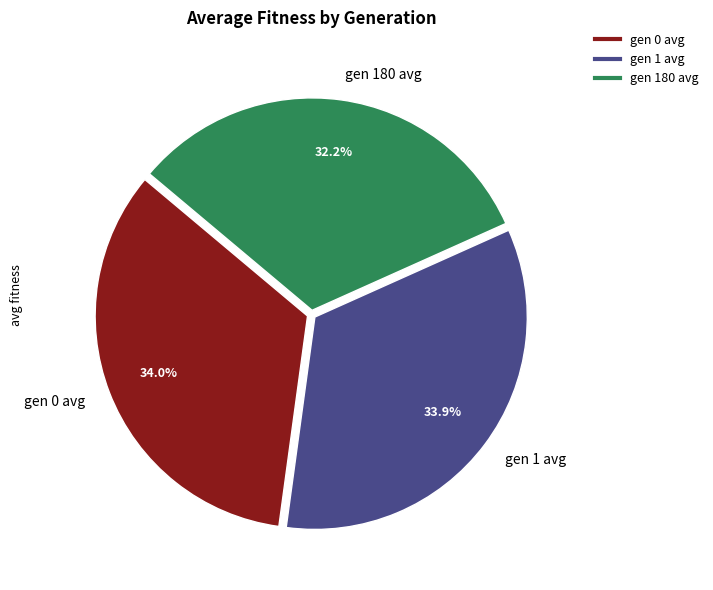

What is the smallest slice in the pie chart?

gen 180 avg